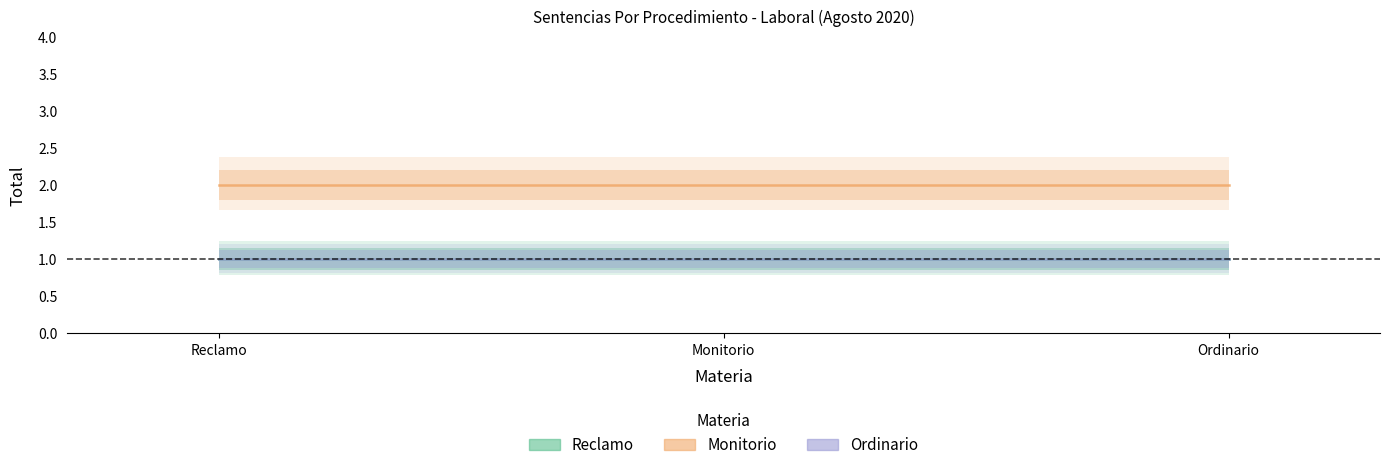

What is the label of the 1st point from the right?

Ordinario